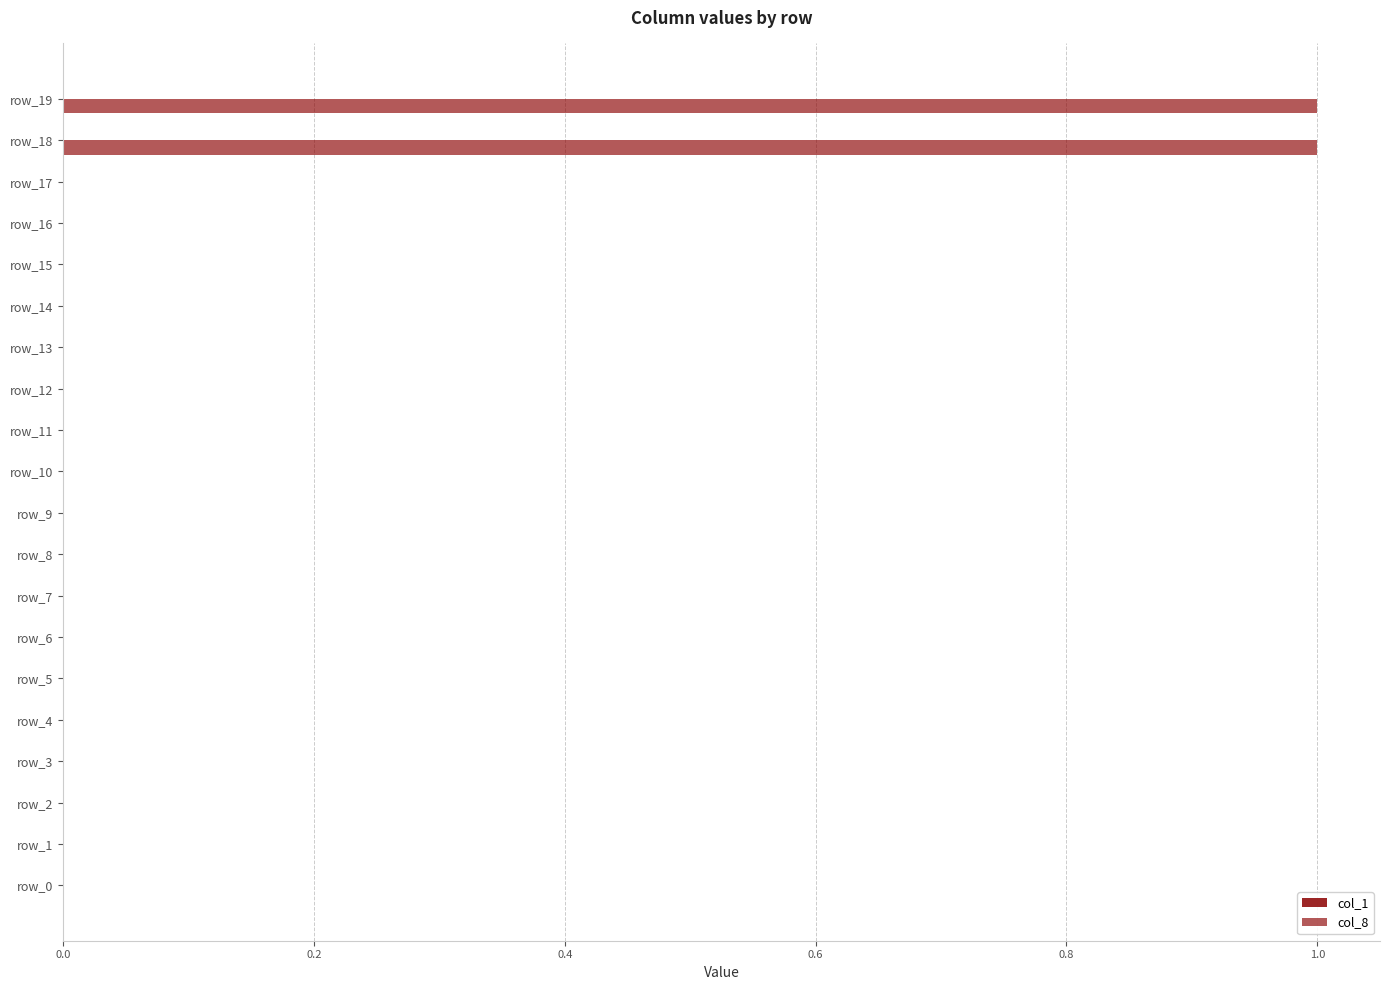

Count the number of categories in the chart.

20